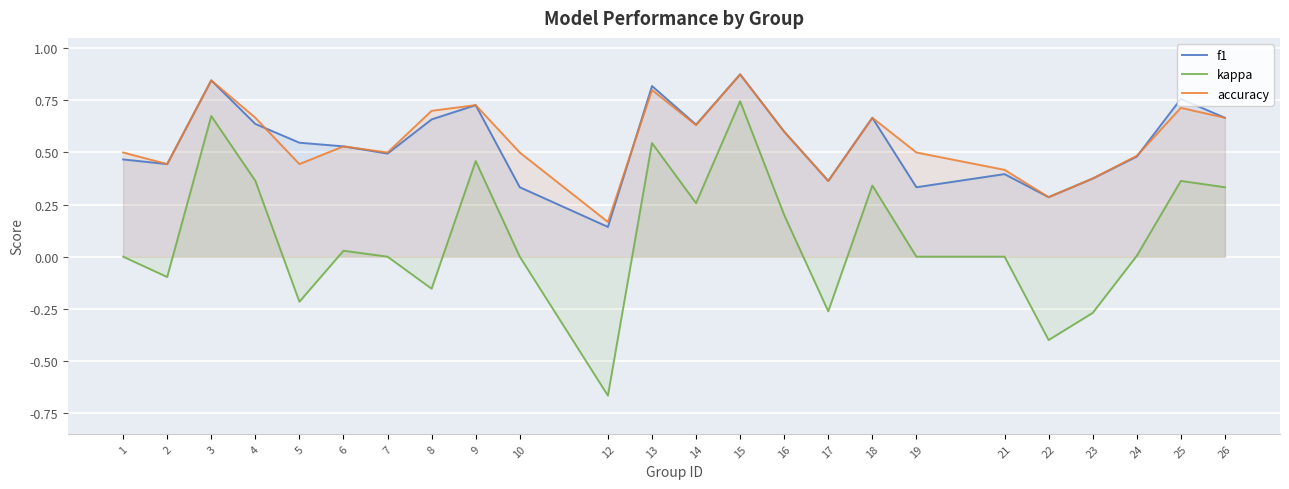

Reading right to left, what are all the values shown in this chart?

f1: 26=0.7	25=0.8	24=0.5	23=0.4	22=0.3	21=0.4	19=0.3	18=0.7	17=0.4	16=0.6	15=0.9	14=0.6	13=0.8	12=0.1	10=0.3	9=0.7	8=0.7	7=0.5	6=0.5	5=0.5	4=0.6	3=0.8	2=0.4	1=0.5
kappa: 26=0.3	25=0.4	24=0.0	23=-0.3	22=-0.4	21=0.0	19=0.0	18=0.3	17=-0.3	16=0.2	15=0.7	14=0.3	13=0.5	12=-0.7	10=0.0	9=0.5	8=-0.2	7=0.0	6=0.0	5=-0.2	4=0.4	3=0.7	2=-0.1	1=0.0
accuracy: 26=0.7	25=0.7	24=0.5	23=0.4	22=0.3	21=0.4	19=0.5	18=0.7	17=0.4	16=0.6	15=0.9	14=0.6	13=0.8	12=0.2	10=0.5	9=0.7	8=0.7	7=0.5	6=0.5	5=0.4	4=0.7	3=0.8	2=0.4	1=0.5